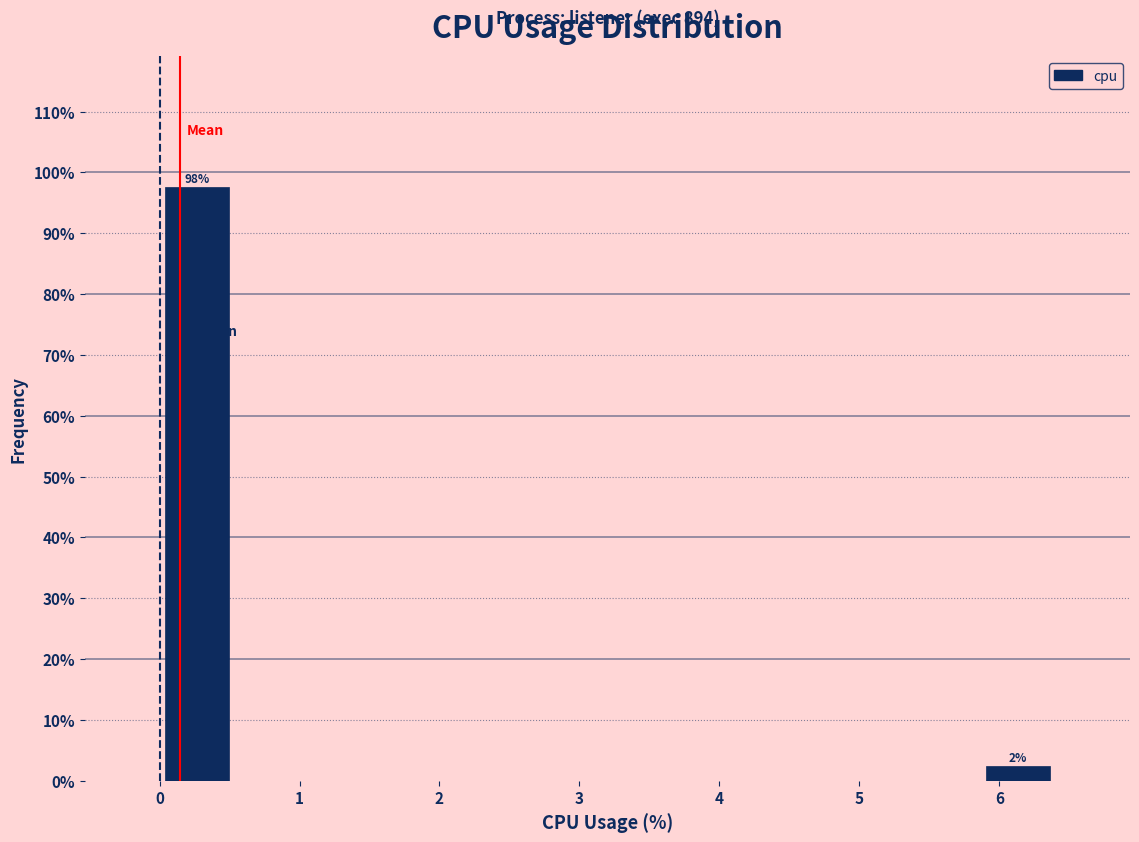

Which range on the x-axis has the tallest bar?

0.0 to 0.5